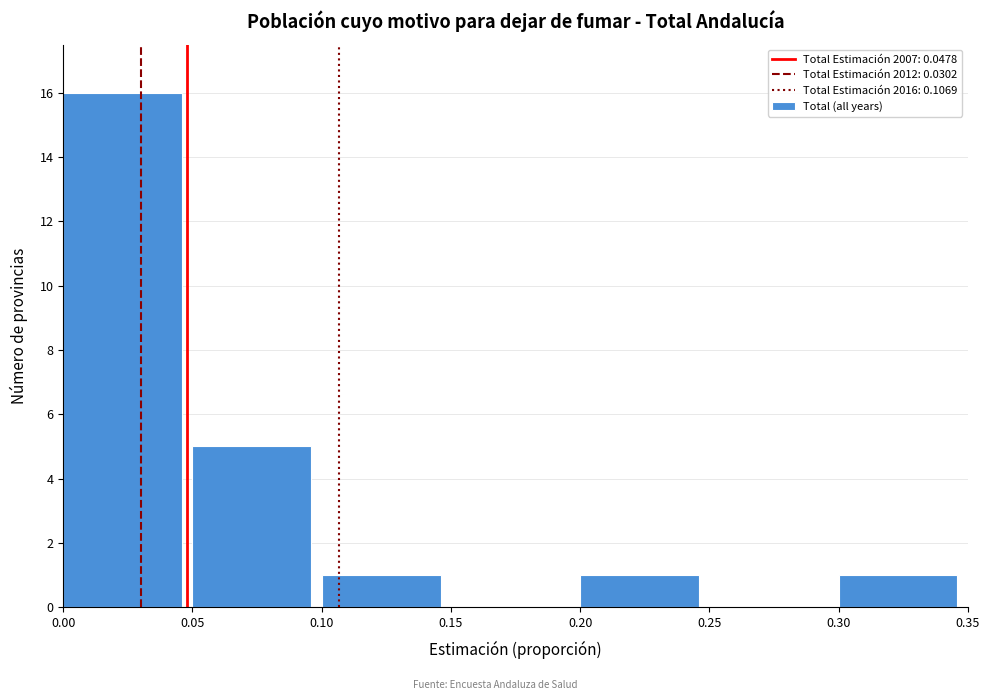

Over which range of the x-axis is the bar tallest?

0.00 to 0.05